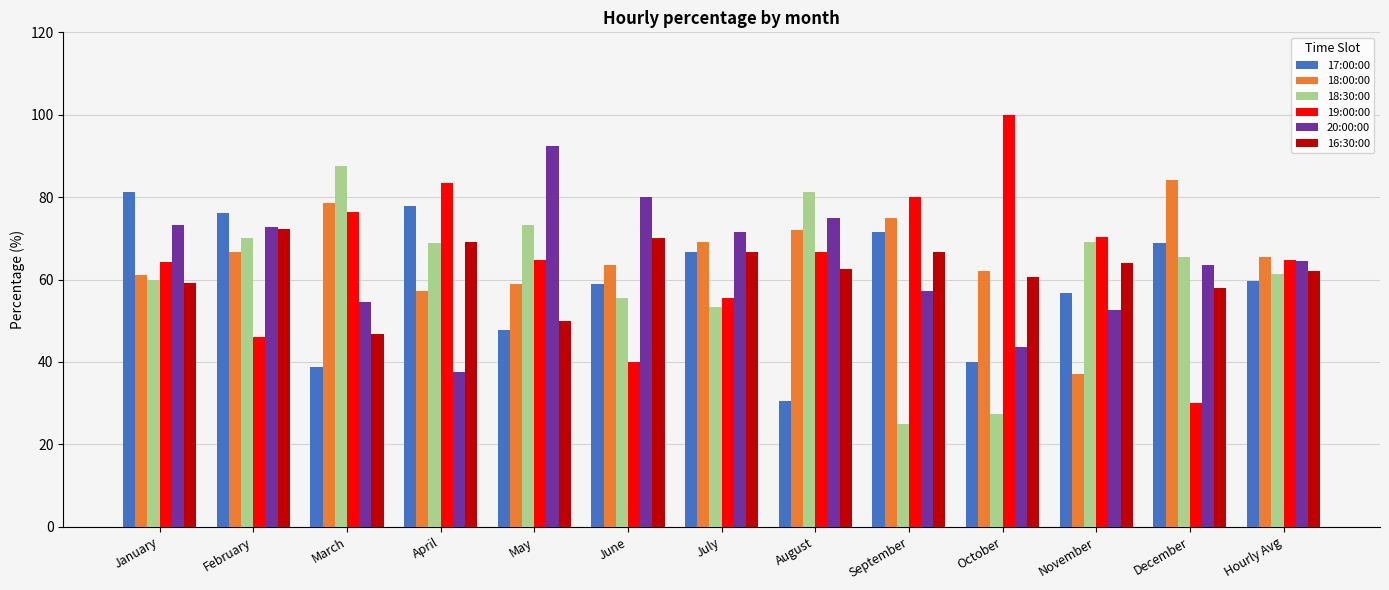

What is the value of the 18:30:00 bar at the 11th from the left?

69.2